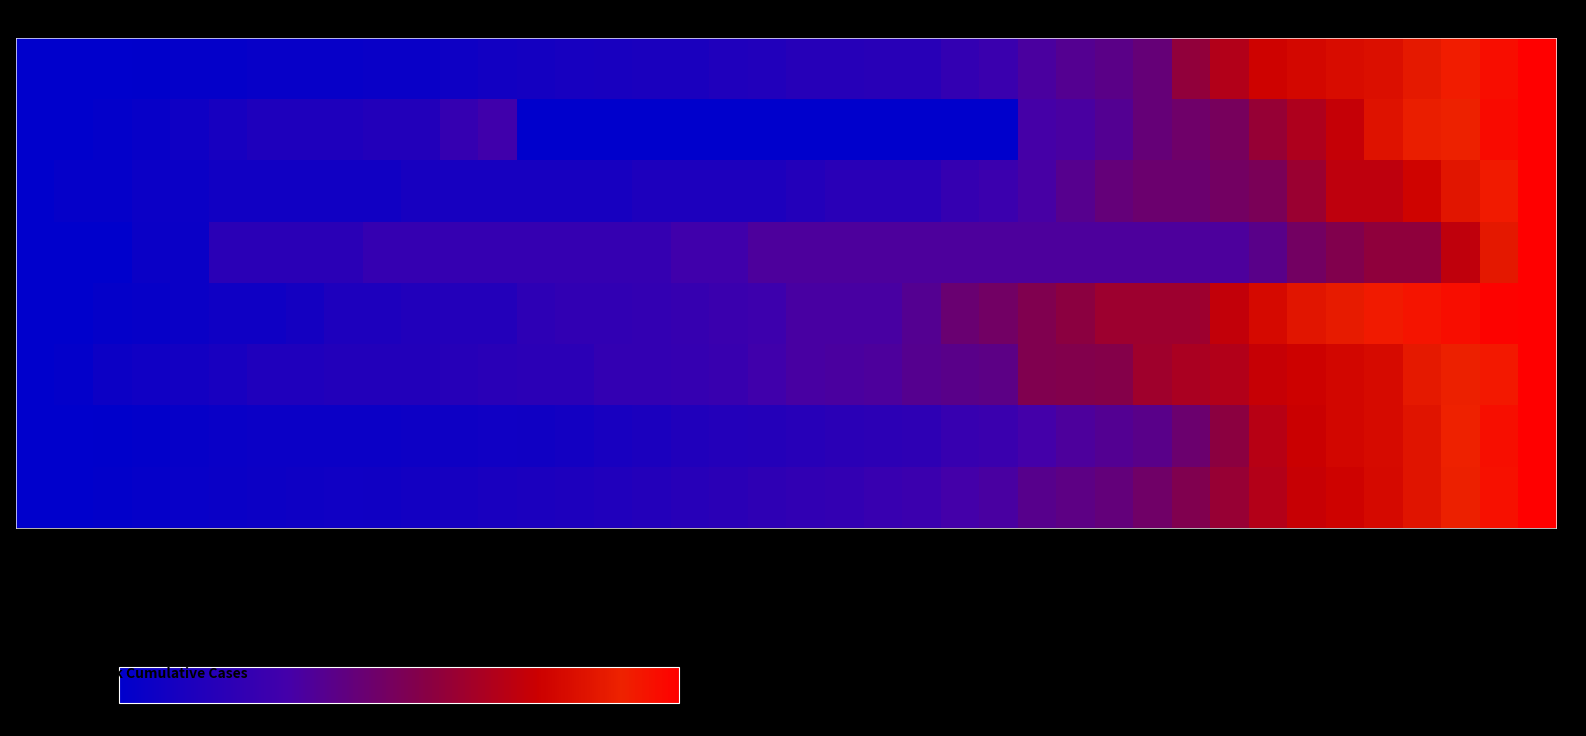

Reading left to right, extract all data points from this chart.

AG: 0.0	0.0	0.0	0.7	2.0	2.0	3.3	3.3	3.3	4.6	4.6	6.5	8.5	9.2	10.5	11.1	11.8	11.8	13.7	15.0	17.0	17.0	18.3	18.3	22.9	26.1	32.7	35.9	38.6	42.5	57.5	67.3	75.8	78.4	80.4	81.7	86.3	91.5	96.1	100.0
BE: 0.0	0.0	1.7	3.4	6.8	10.2	13.6	13.6	13.6	15.3	15.3	23.7	28.8	0.0	0.0	0.0	0.0	0.0	0.0	0.0	0.0	0.0	0.0	0.0	0.0	0.0	30.5	32.2	35.6	42.4	45.8	49.2	59.3	66.1	72.9	83.1	88.1	89.8	96.6	100.0
BL: 0.0	2.6	2.6	5.3	5.3	7.9	7.9	7.9	7.9	7.9	10.5	10.5	10.5	10.5	10.5	10.5	13.2	13.2	13.2	13.2	15.8	18.4	18.4	18.4	23.7	26.3	31.6	36.8	42.1	44.7	44.7	47.4	50.0	60.5	71.1	71.1	76.3	84.2	92.1	100.0
BS: 0.0	0.0	0.0	4.8	4.8	19.0	19.0	19.0	19.0	23.8	23.8	23.8	23.8	23.8	23.8	23.8	23.8	28.6	28.6	33.3	33.3	33.3	33.3	33.3	33.3	33.3	33.3	33.3	33.3	33.3	33.3	33.3	38.1	47.6	52.4	57.1	57.1	71.4	85.7	100.0
FR: 0.0	0.0	2.0	3.0	5.0	7.0	7.0	9.0	13.0	13.0	15.0	16.0	16.0	20.0	22.0	22.0	23.0	24.0	26.0	27.0	32.0	32.0	32.0	36.0	44.0	47.0	52.0	56.0	61.0	61.0	61.0	72.0	79.0	84.0	87.0	92.0	94.0	96.0	99.0	100.0
GE: 0.0	1.6	5.7	7.3	8.9	10.6	13.8	13.8	15.4	15.4	15.4	17.1	18.7	19.5	19.5	22.8	22.8	23.6	25.2	28.5	31.7	32.5	33.3	36.6	38.2	39.0	52.0	52.8	53.7	61.8	65.0	67.5	73.2	75.6	78.0	79.7	86.2	89.4	92.7	100.0
ZH: 0.0	0.0	0.5	1.2	3.1	4.5	5.4	5.4	5.4	5.4	6.1	6.6	7.1	7.8	9.0	10.6	12.3	14.6	15.8	16.0	17.7	18.9	19.6	20.5	24.3	25.9	30.4	33.3	35.8	38.0	44.6	55.9	69.1	74.5	77.6	79.5	84.0	90.1	95.5	100.0
CH: 0.0	0.2	1.3	2.4	3.7	5.0	5.8	6.3	7.2	7.8	8.6	10.0	11.4	12.1	13.1	14.4	16.0	17.9	18.8	20.4	22.0	22.9	24.7	26.4	30.2	32.3	37.1	39.3	41.6	46.2	52.0	59.6	67.6	73.4	76.0	79.1	83.9	89.2	94.9	100.0